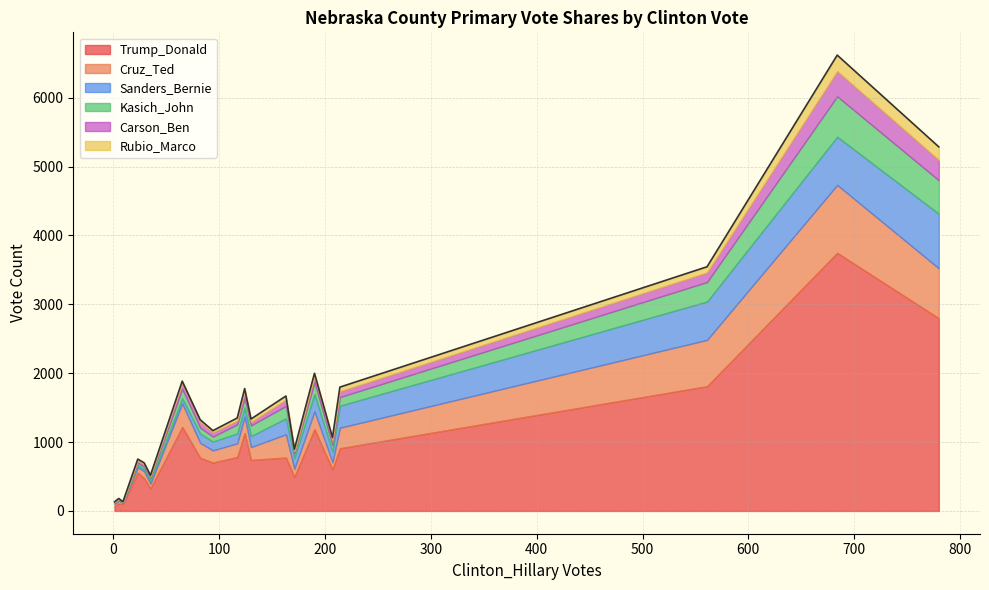

What is the highest value of the Kasich_John series?

586